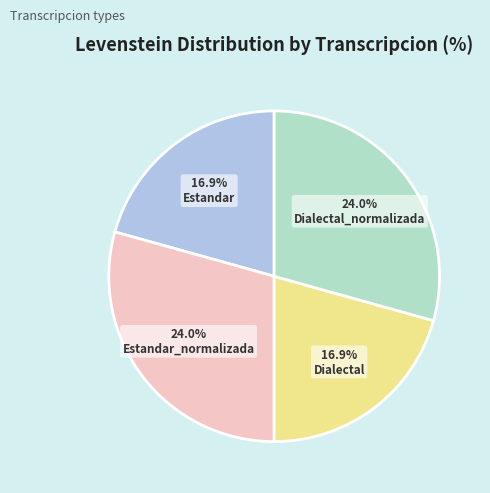

What percentage is NOT represented by Dialectal?

79.3%